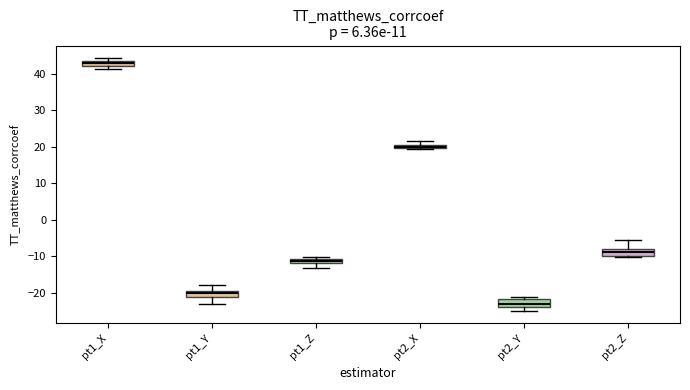

Which box has the highest median line?

pt1_X